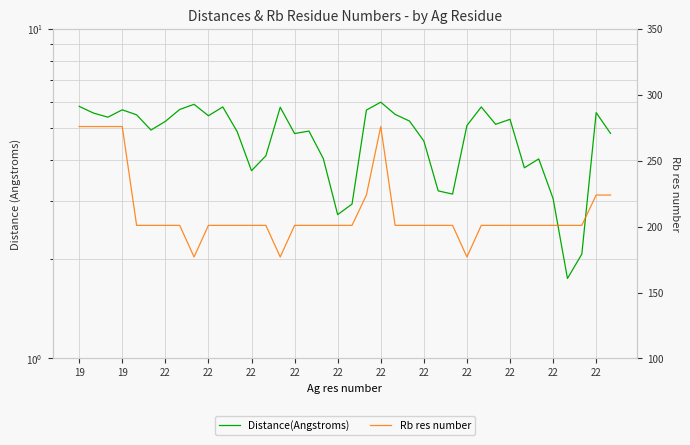

Which series changed the most between 28 and 29?

Distance(Angstroms)